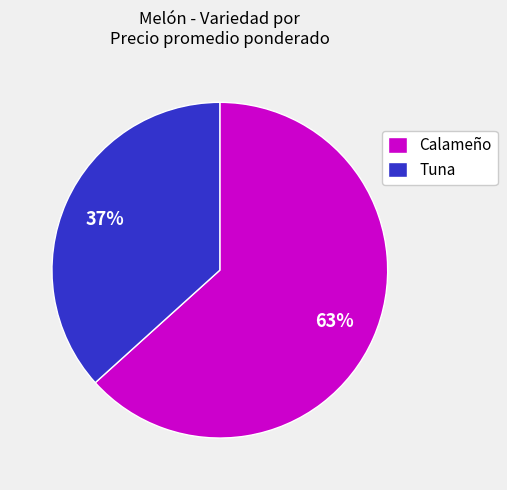

Rank the categories by value from lowest to highest.

Tuna, Calameño